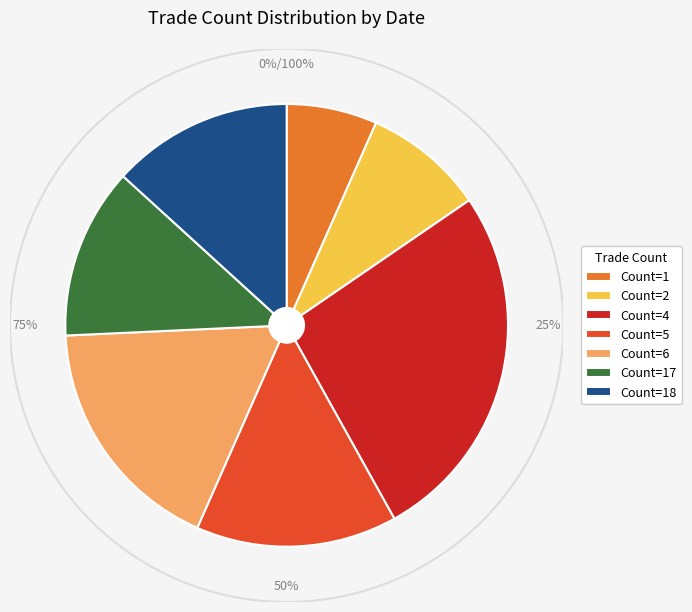

Does 109/09/01 account for over 50% of the chart?

No